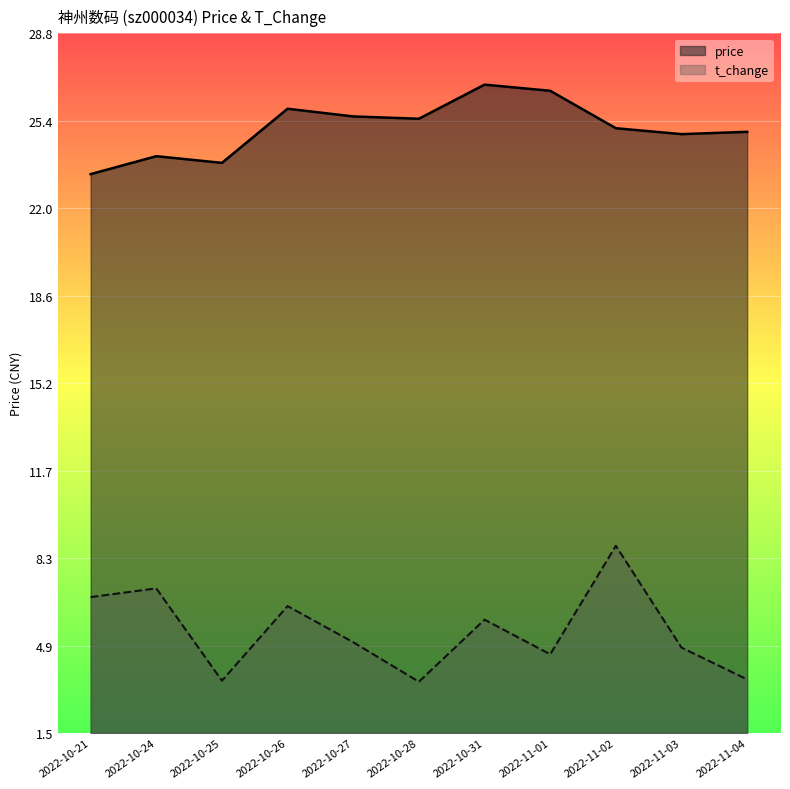

Which series changed the most between 2022-10-24 and 2022-11-03?

t_change